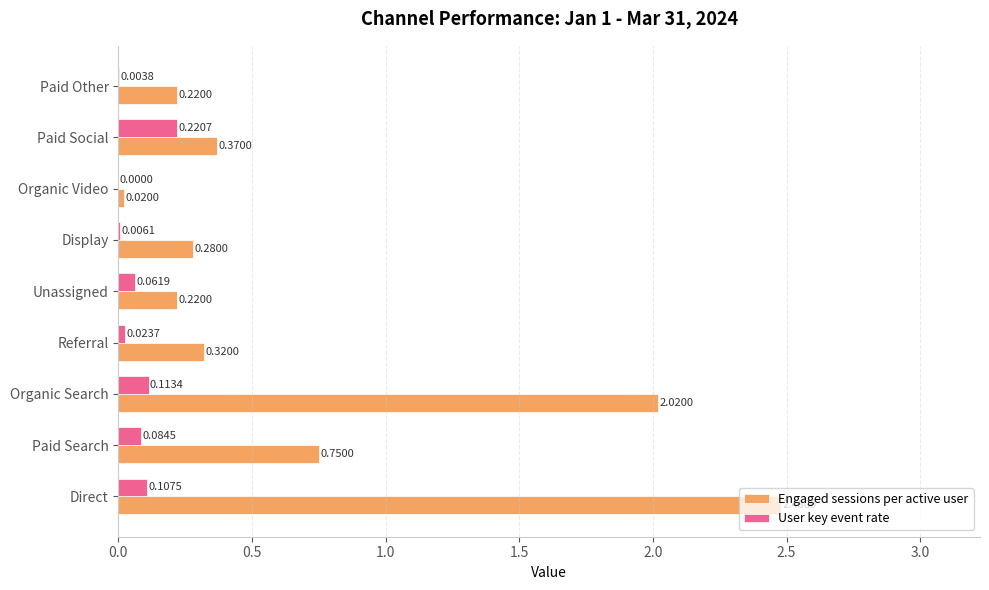

At which category is the sum across all series the highest?

Direct